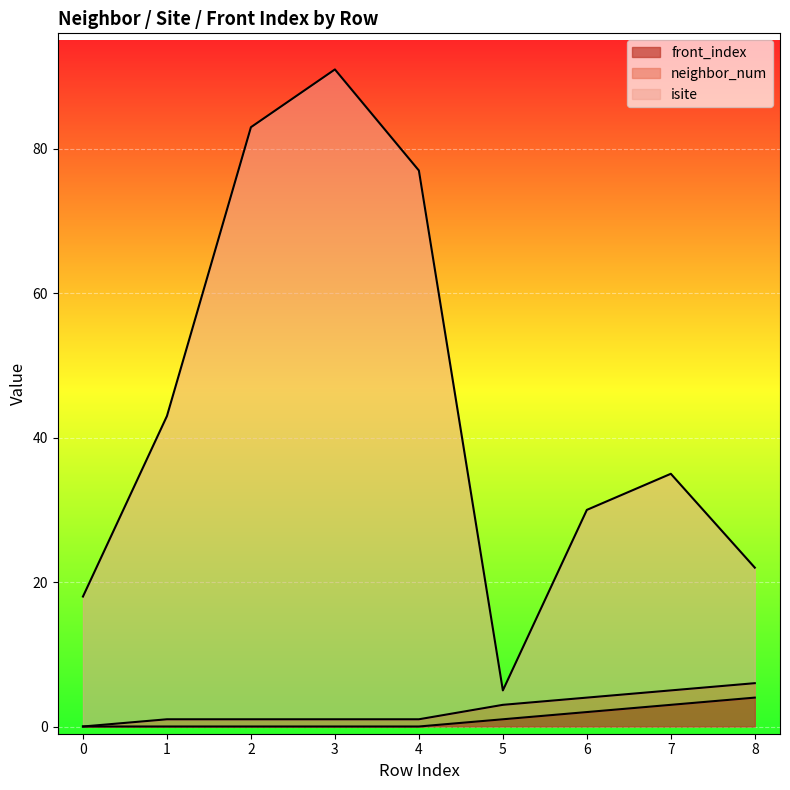

The front_index series shows -2 at 1. True or false?

False